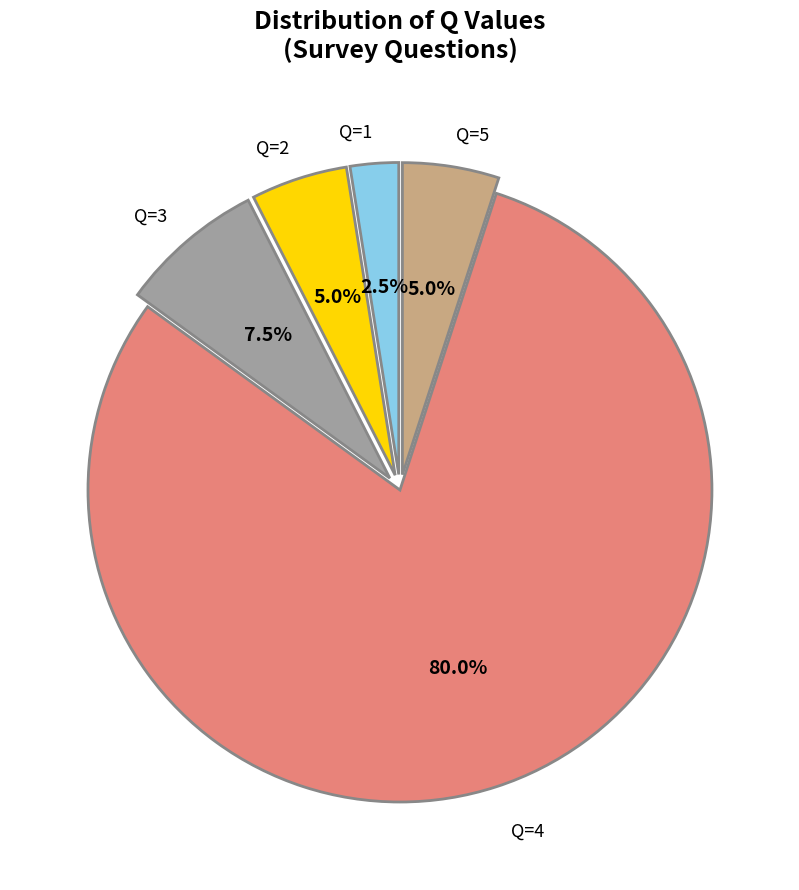

Is there a majority slice in this chart?

Yes